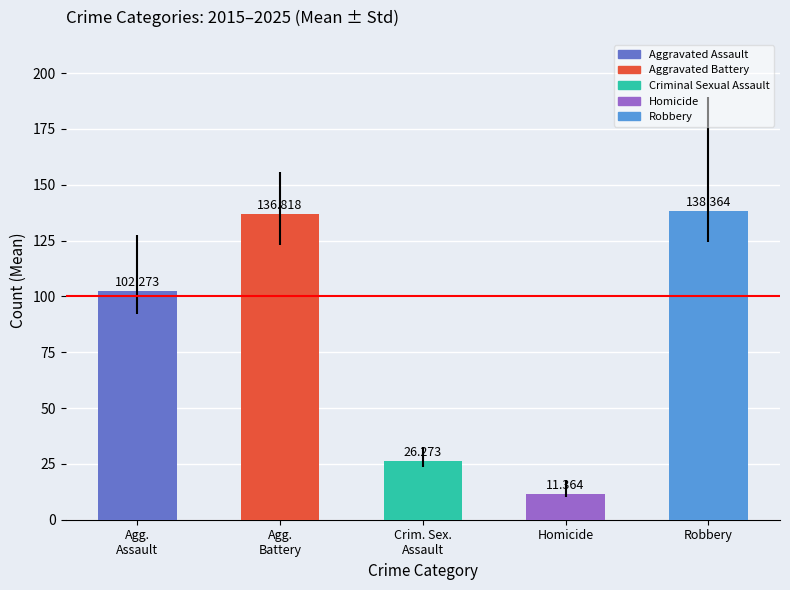

At which category does the chart reach its minimum across all series?

Homicide